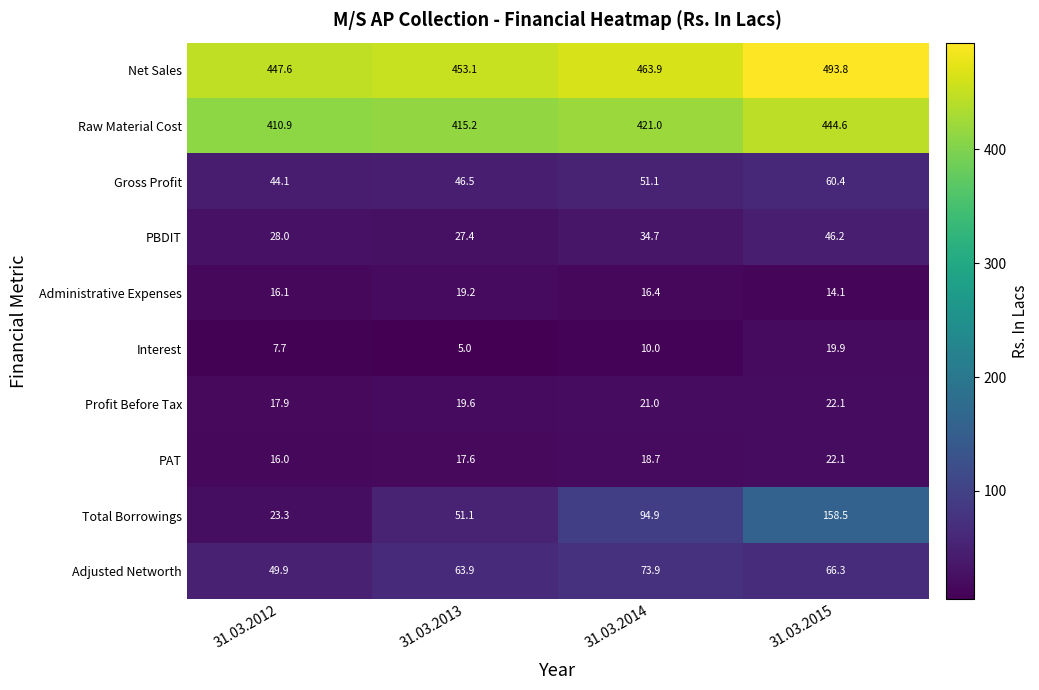

What is the approximate value of Interest at 31.03.2015?

19.9